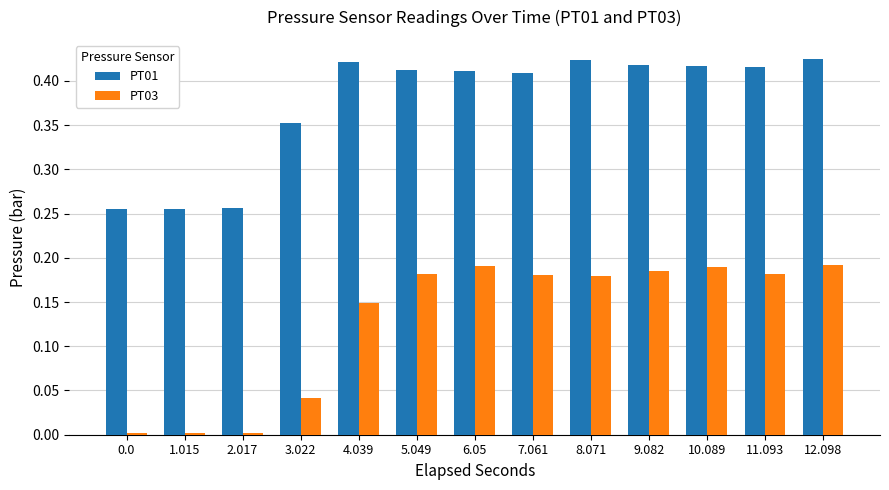

Are the bars horizontal?

No